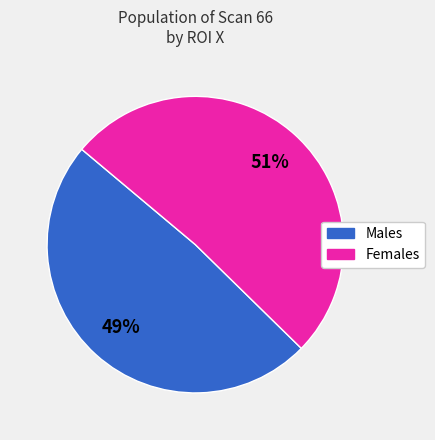

Between Males and Females, which is larger?

Females